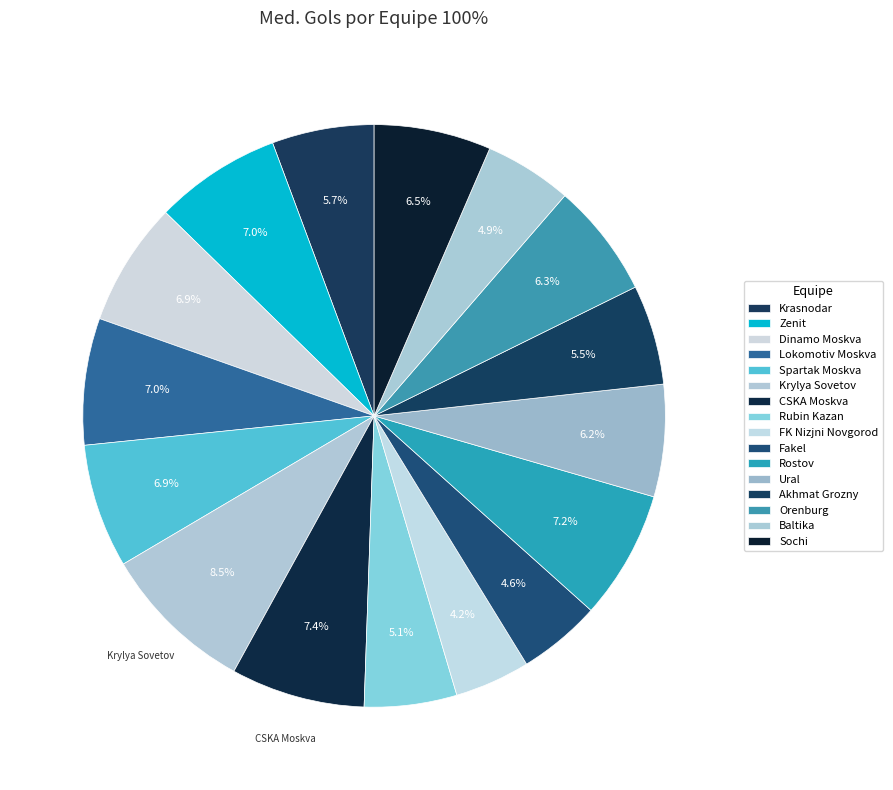

The Lokomotiv Moskva slice represents 1% of the pie. True or false?

False